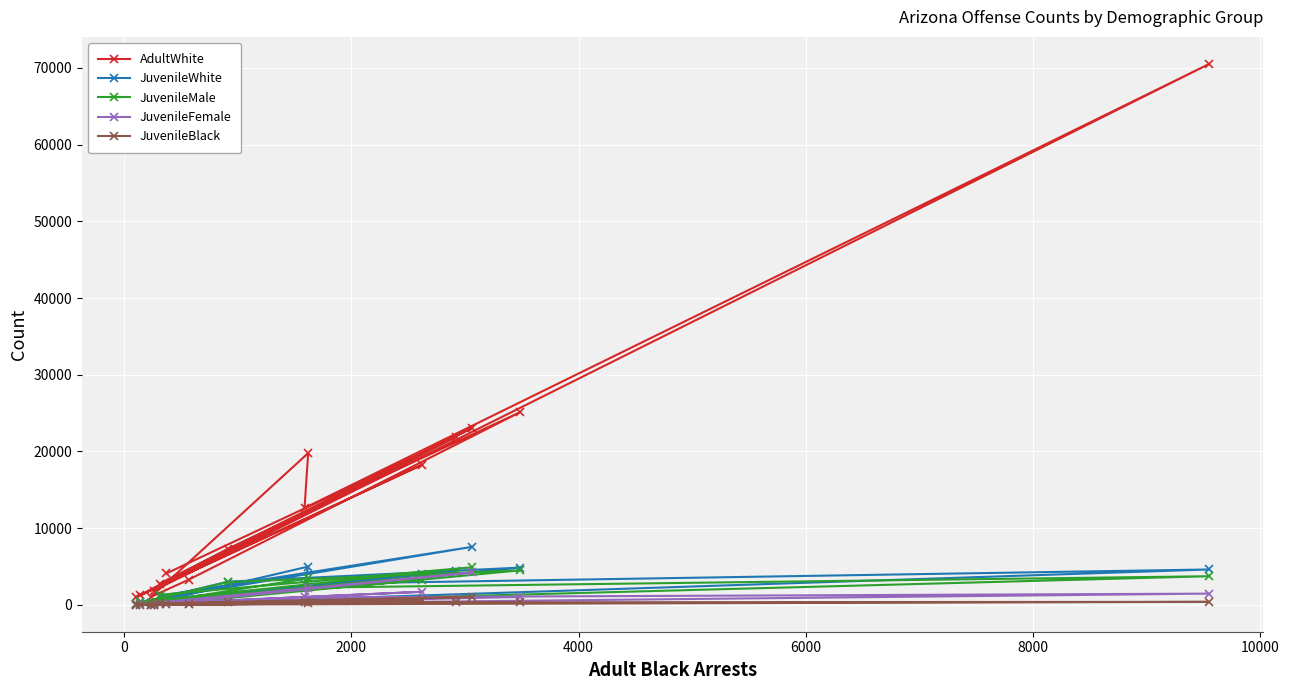

What is the value of the AdultWhite point at the 5th from the left?

2769